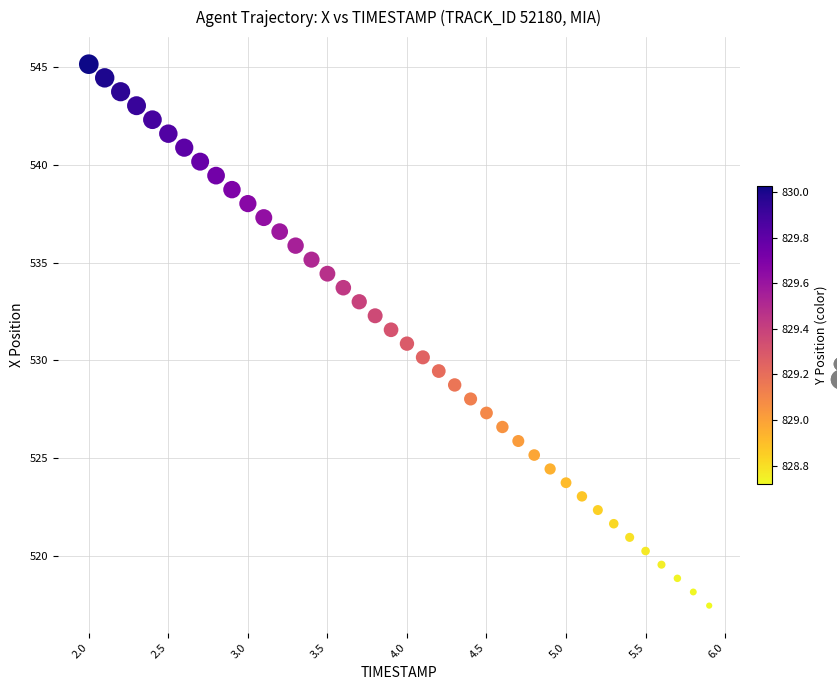

What is the range of Y values (max minus min)?

27.7